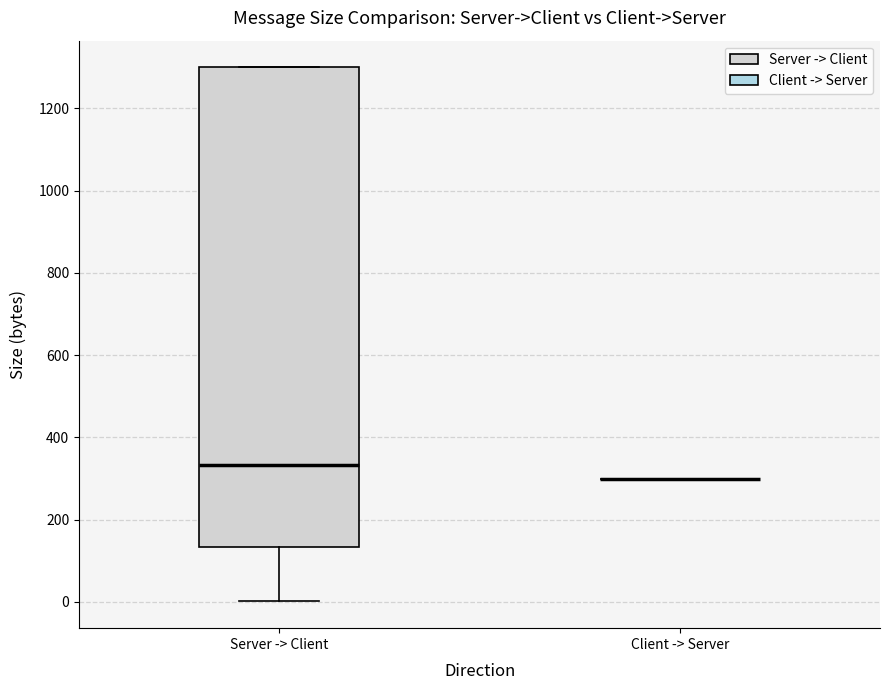

Reading left to right, read every box against the y-axis: the position of its median line, the range the box covers, and the ends of its whiskers. The values are not printed on the chart, so give them approximately, as read against the axis.

Server -> Client: median 340, box 140 to 1300, whiskers 0 to 1300
Client -> Server: box collapsed to a line at 300, whiskers 300 to 300